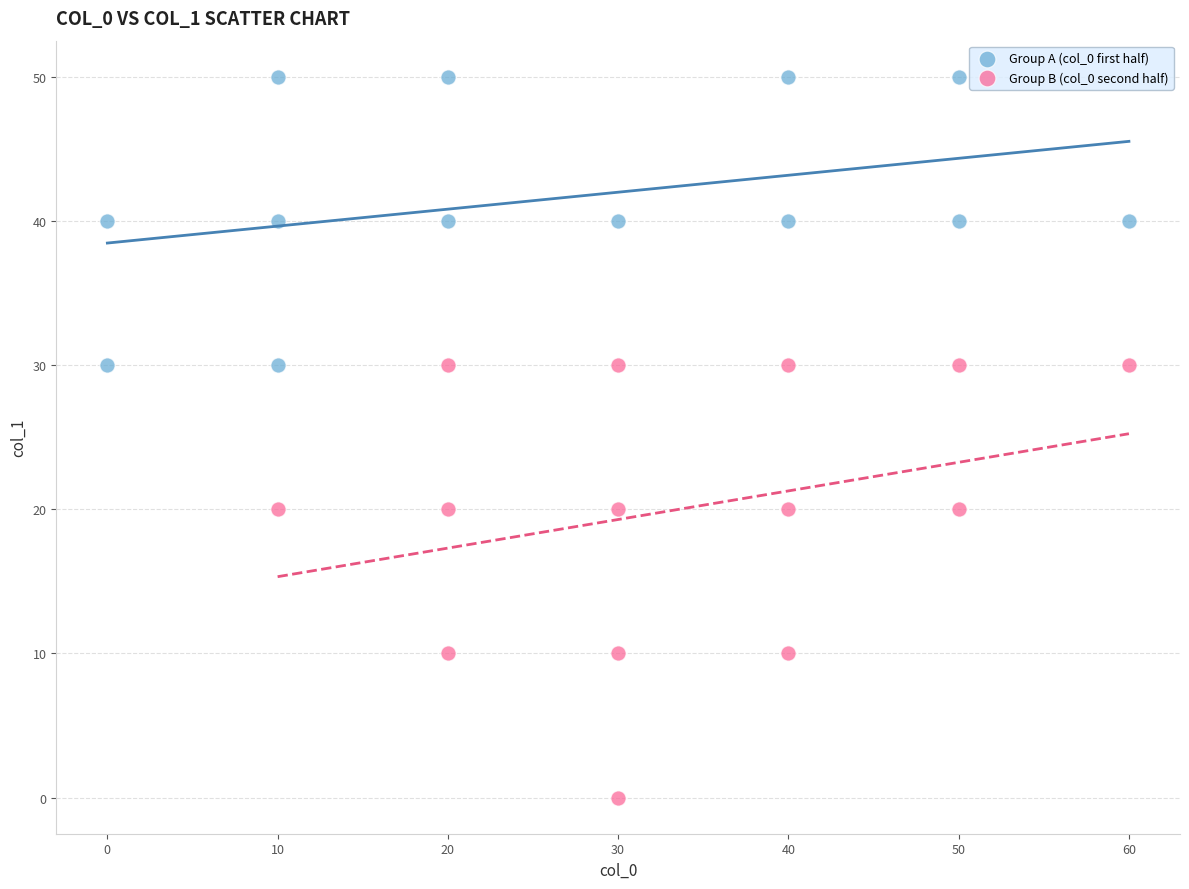

Which series has the largest Y range (max minus min)?

Group B (col_0 second half)